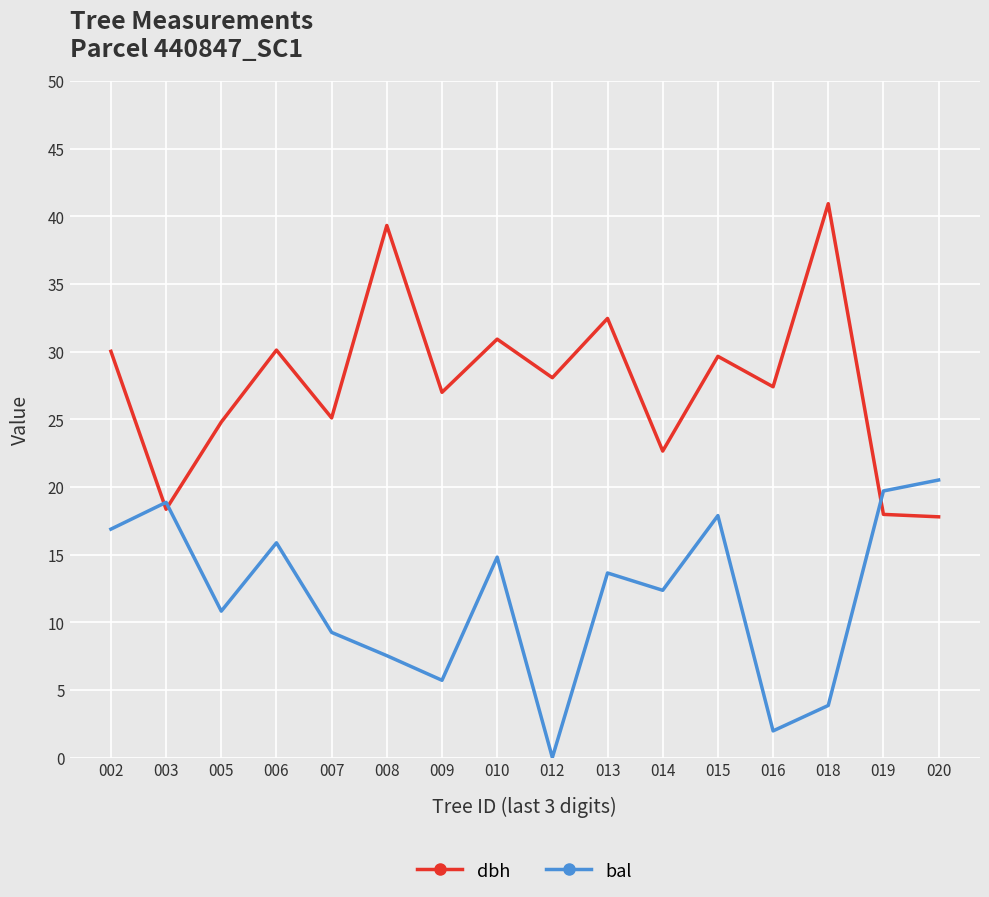

Which series ends up on top after the final intersection of bal and dbh?

bal